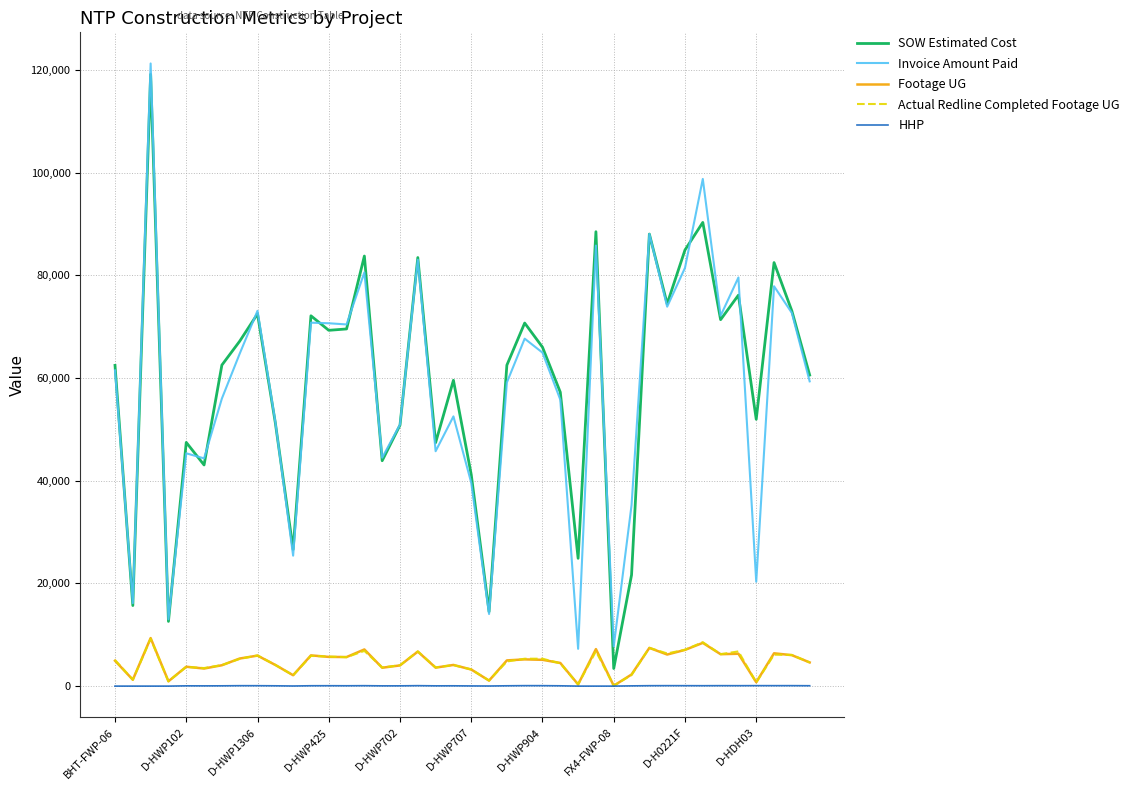

True or false: Footage UG and SOW Estimated Cost cross at least once.

False